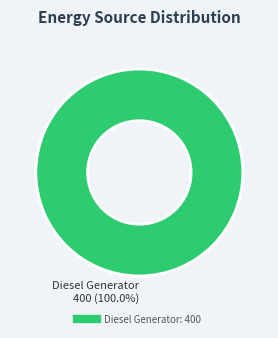

Is there a majority slice in this chart?

Yes